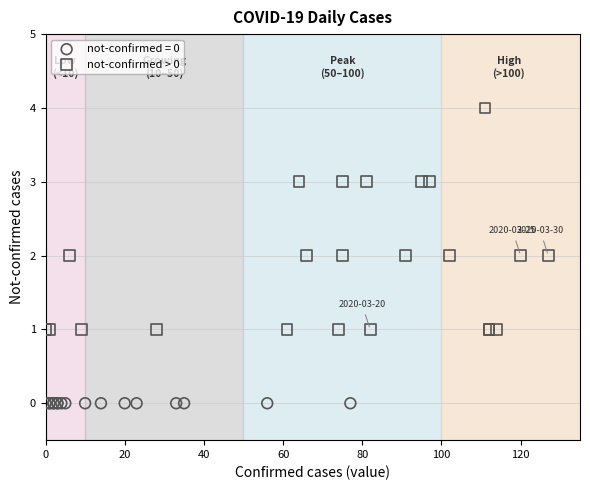

Which series contains the lowest Y value?

not-confirmed = 0